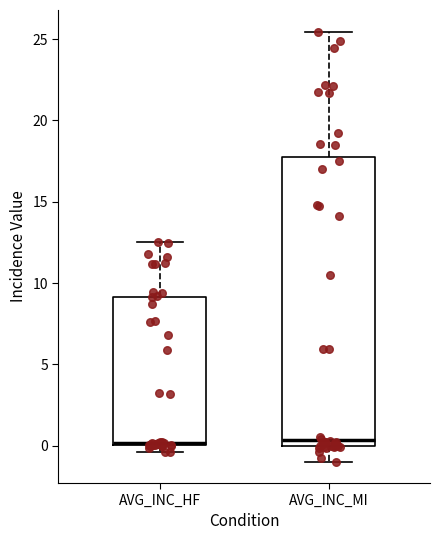

Which box is the tallest, from its lower edge to its upper edge?

AVG_INC_MI